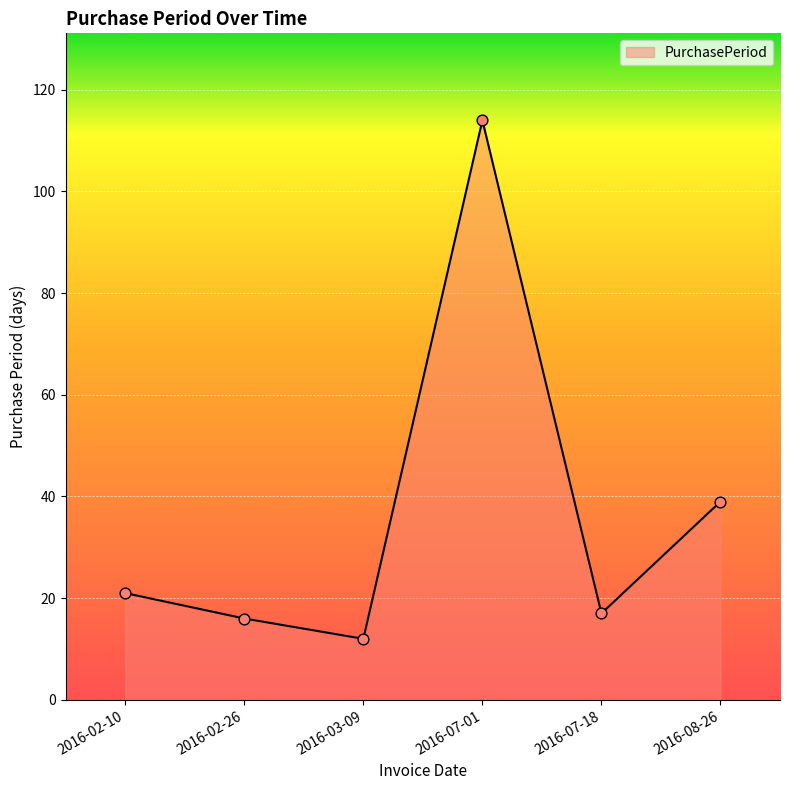

What is the change in value from 2016-07-18 to 2016-08-26?

+22